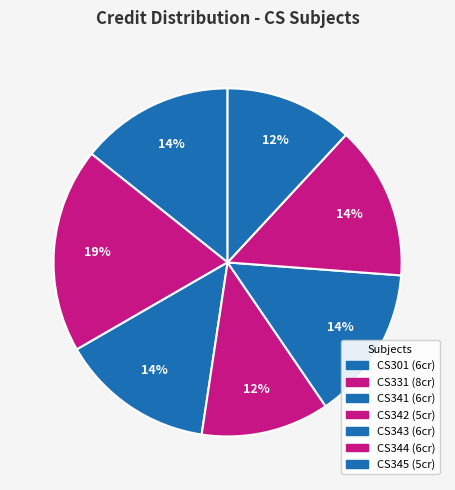

Count the number of slices in the pie.

7